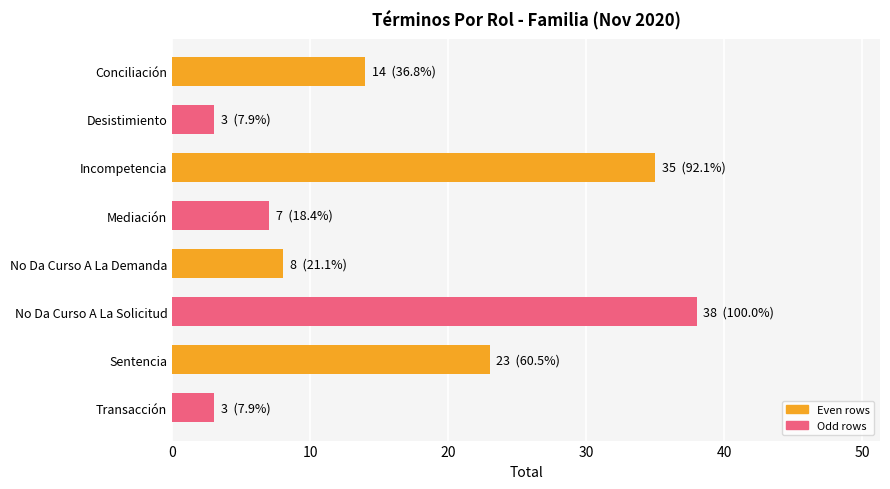

What is the label of the 2nd bar from the bottom?

Sentencia